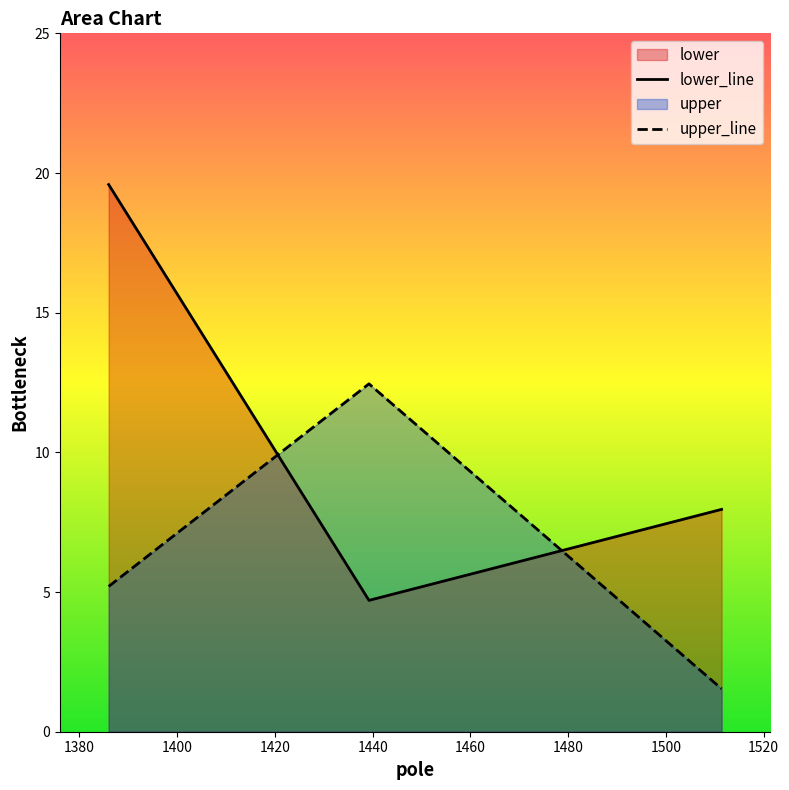

At which label does lower first exceed 7?

1385.9909609320073